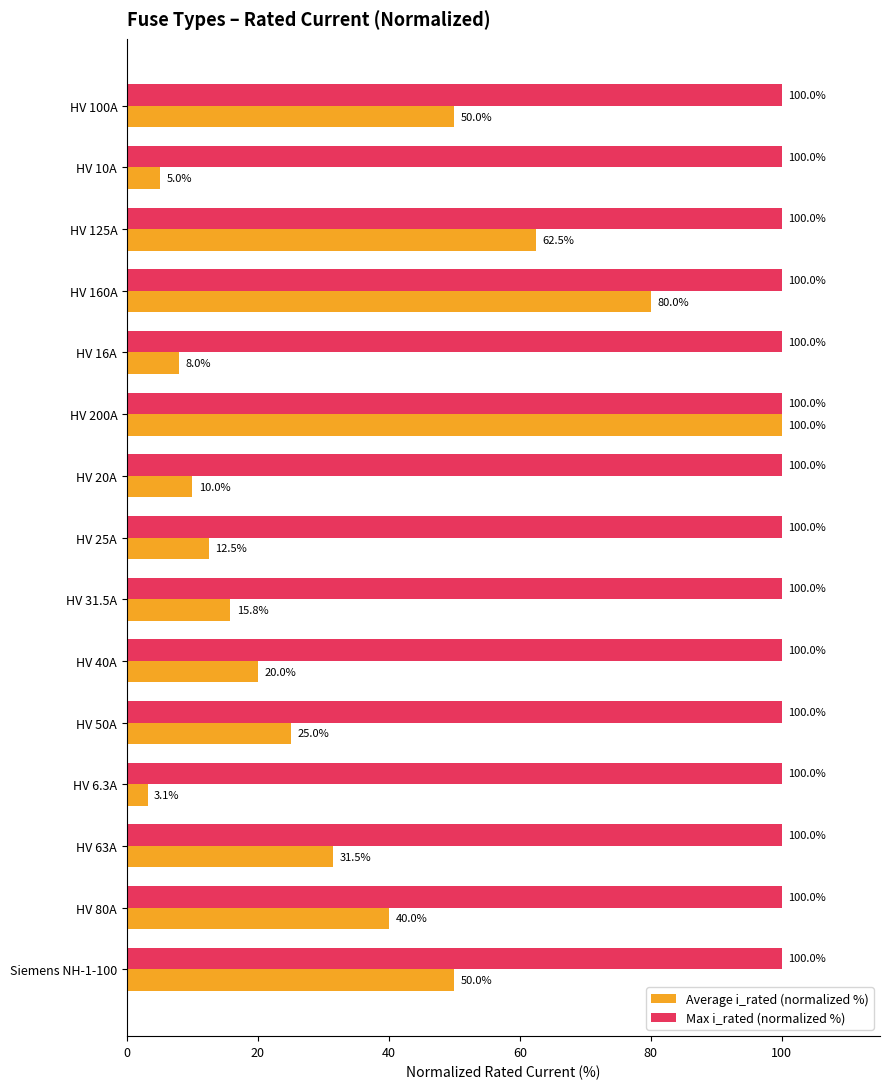

Which series has the largest total across all categories?

Max i_rated (normalized %)